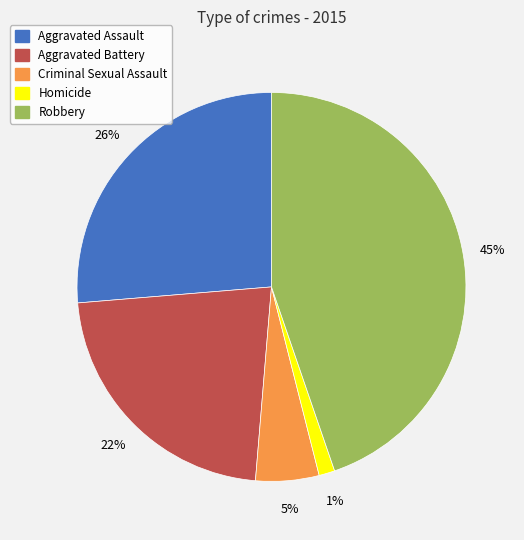

To the nearest percent, what is the average slice percentage?

20%